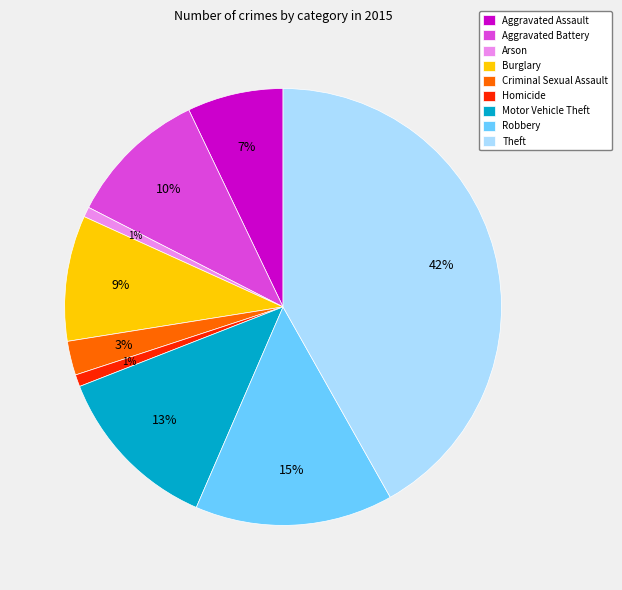

True or false: Motor Vehicle Theft accounts for 13% of the total.

True